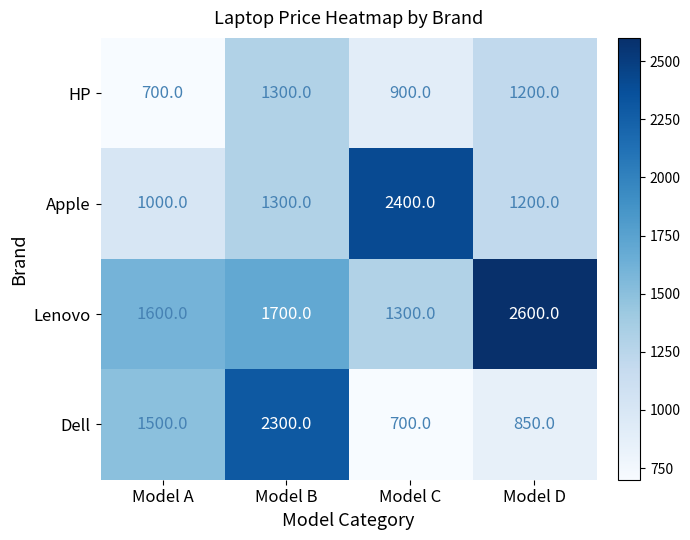

Reading right to left, what are all the values shown in this chart?

HP: 1200	900	1300	700
Apple: 1200	2400	1300	1000
Lenovo: 2600	1300	1700	1600
Dell: 850	700	2300	1500